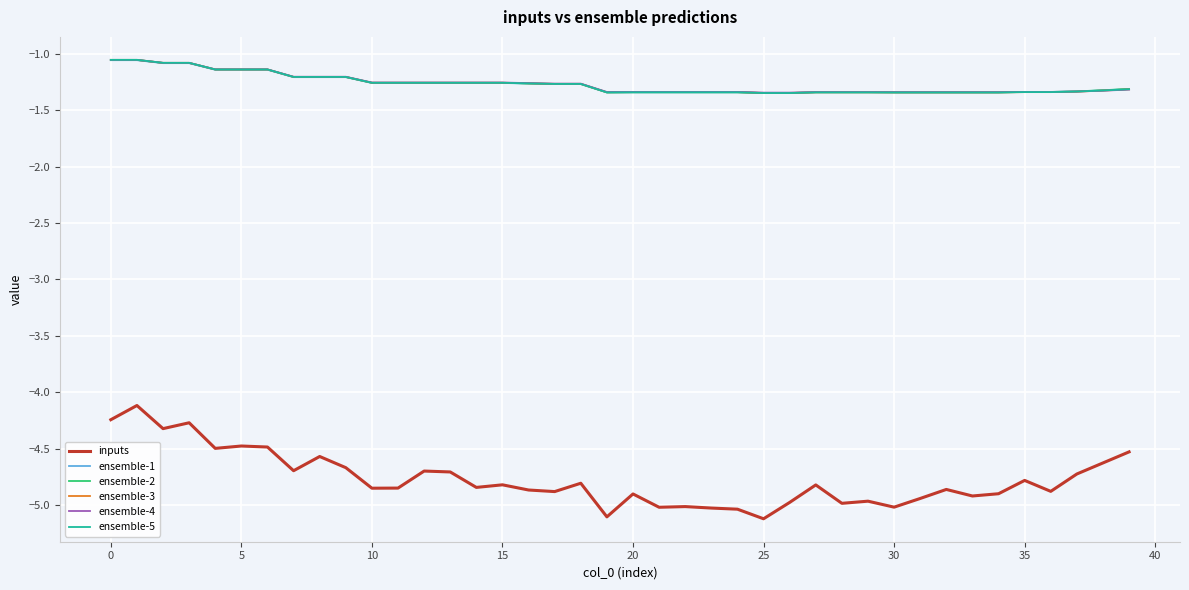

True or false: inputs and ensemble-4 cross at least once.

False